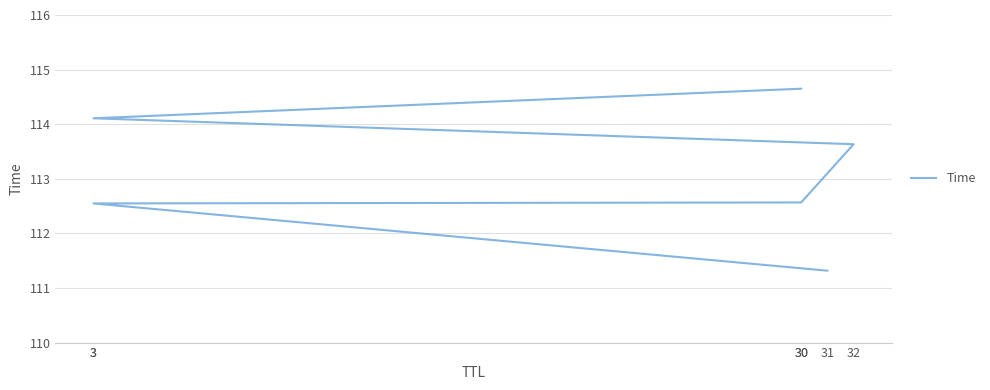

Is it true that the value at 3 is 114.1?

True